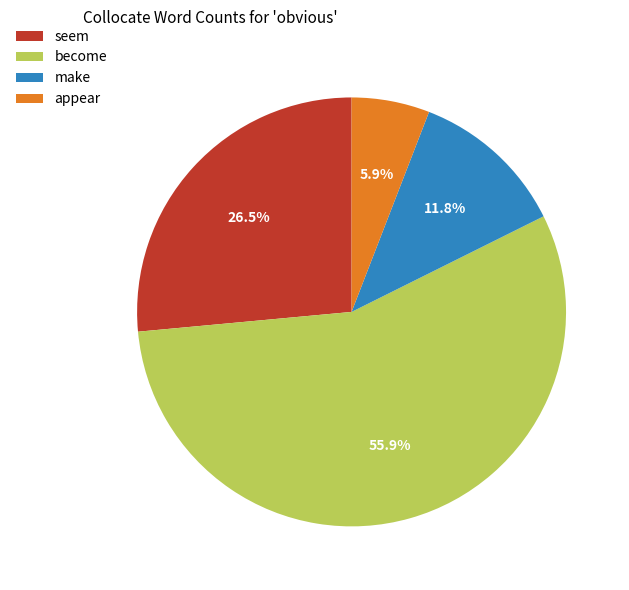

Does seem represent more than half of the total?

No